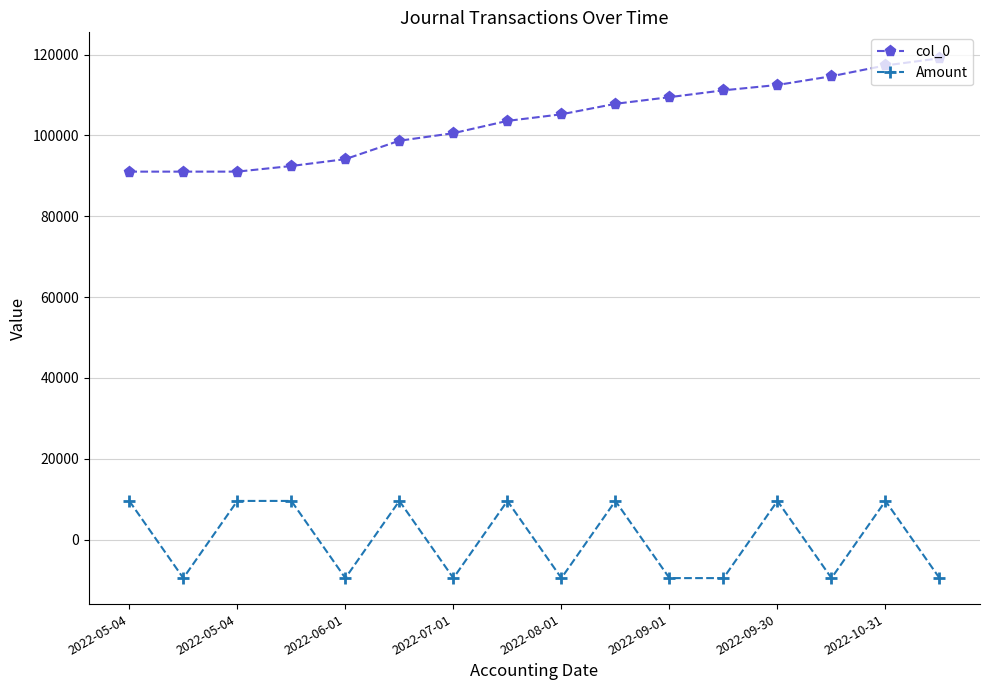

What is the difference between the maximum and minimum values in the col_0 series?

28042.0